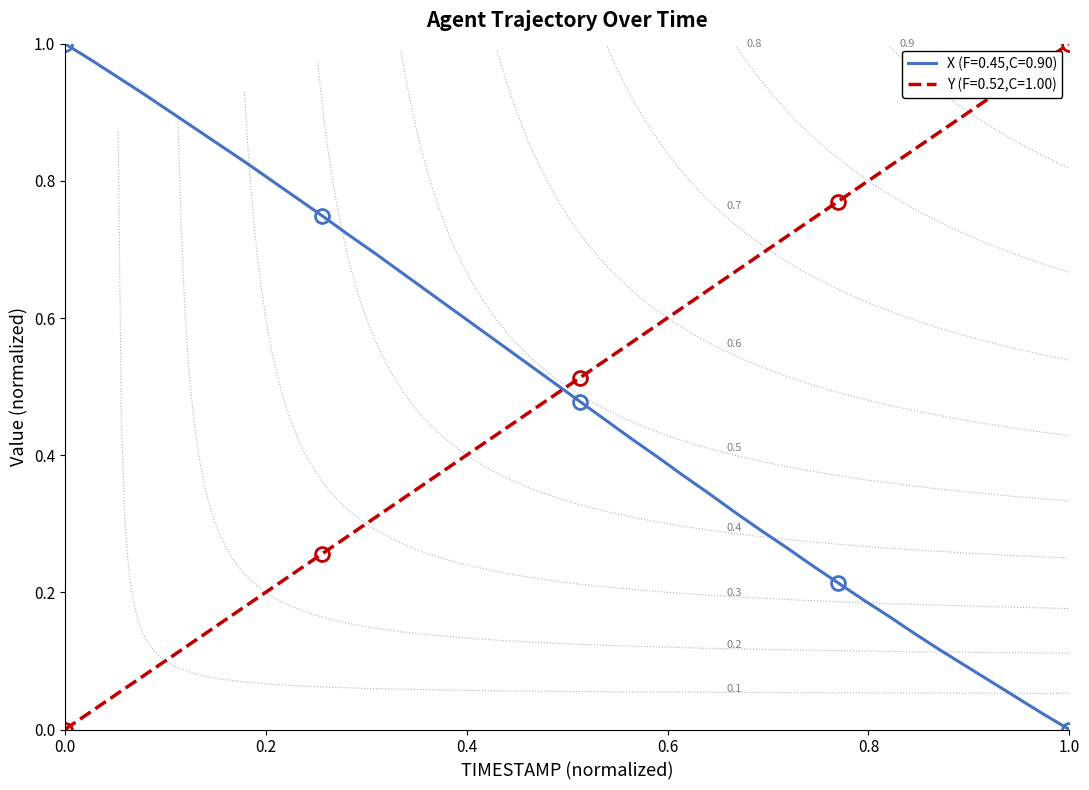

The Y (F=0.52,C=1.00) series shows 1.7 at 1.0. True or false?

False